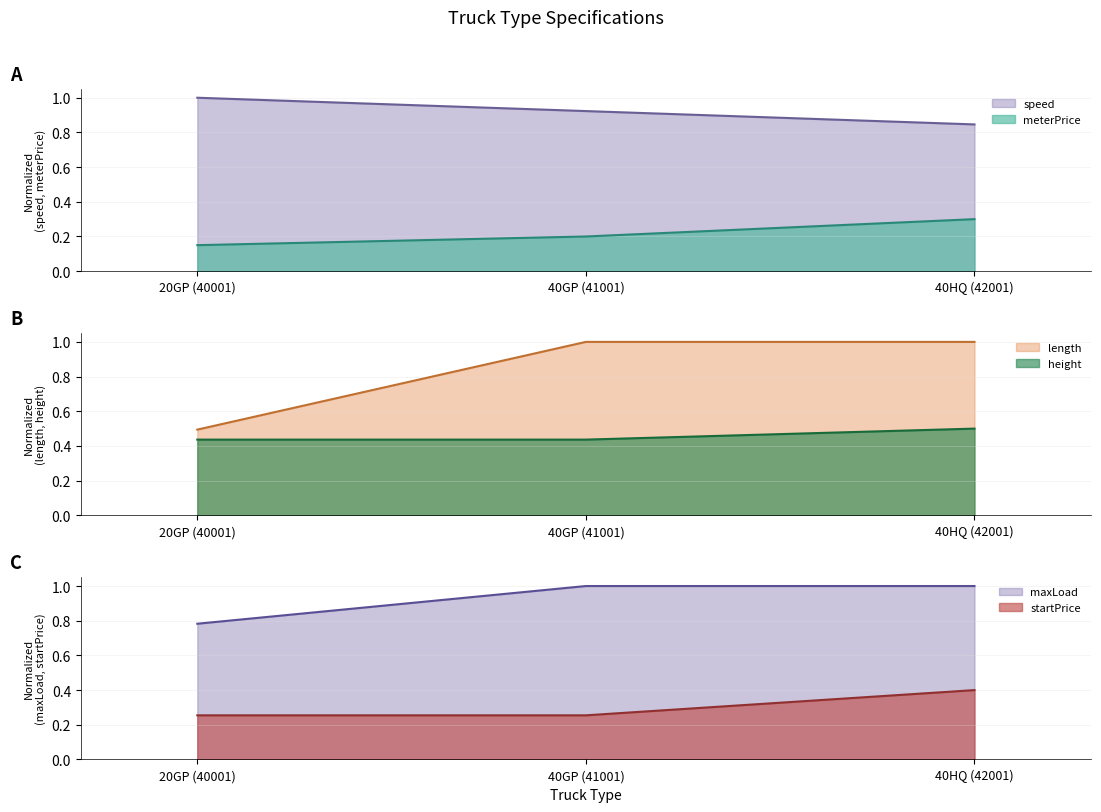

Reading right to left, what are all the values shown in this chart?

meterPrice: 40HQ (42001)=0.3	40GP (41001)=0.2	20GP (40001)=0.1
speed: 40HQ (42001)=0.8	40GP (41001)=0.9	20GP (40001)=1.0
length: 40HQ (42001)=1.0	40GP (41001)=1.0	20GP (40001)=0.8
height: 40HQ (42001)=0.5	40GP (41001)=0.4	20GP (40001)=0.4
maxLoad: 40HQ (42001)=1.0	40GP (41001)=1.0	20GP (40001)=0.5
startPrice: 40HQ (42001)=0.4	40GP (41001)=0.3	20GP (40001)=0.3